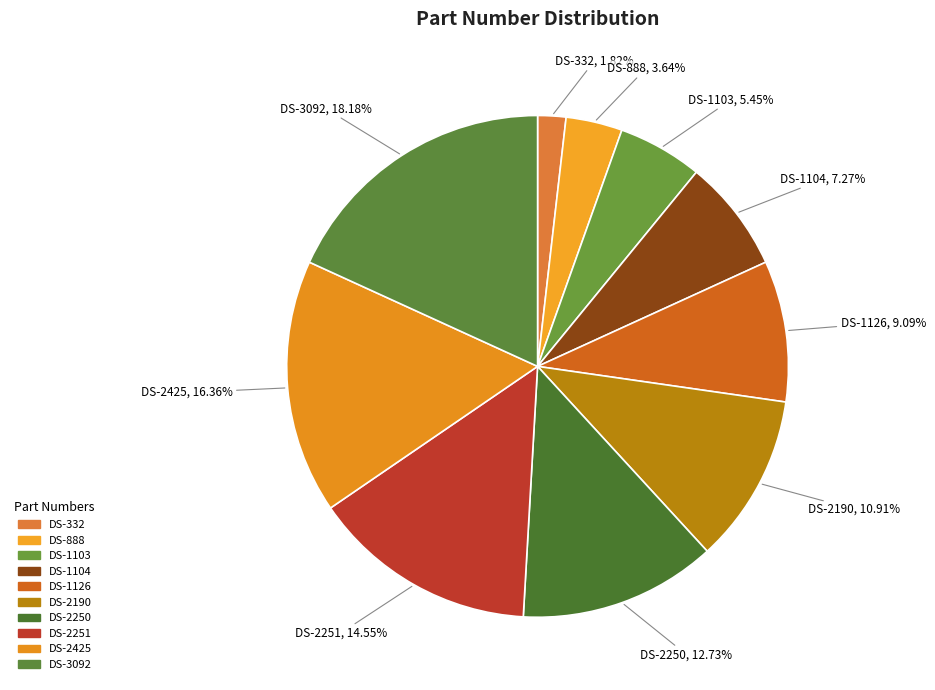

What is the smallest slice in the pie chart?

DS-332